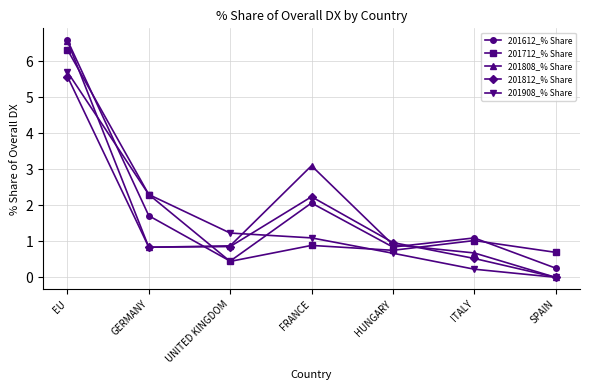

What position from the left is UNITED KINGDOM?

3